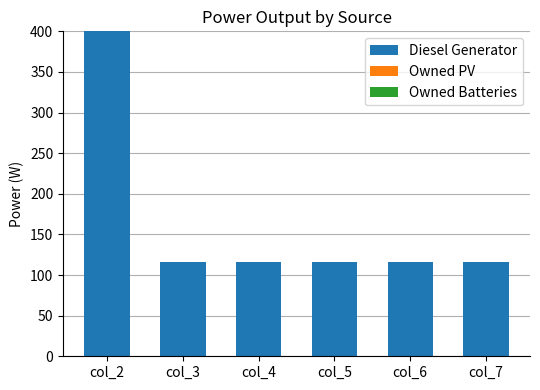

What is the average value?

163